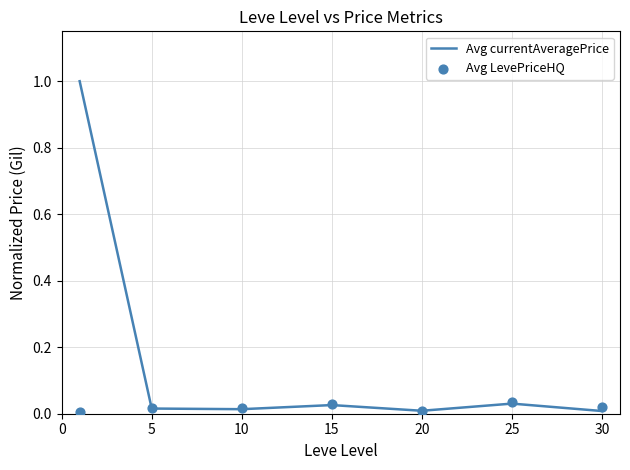

Which series reaches the minimum Y coordinate?

Avg LevePriceHQ